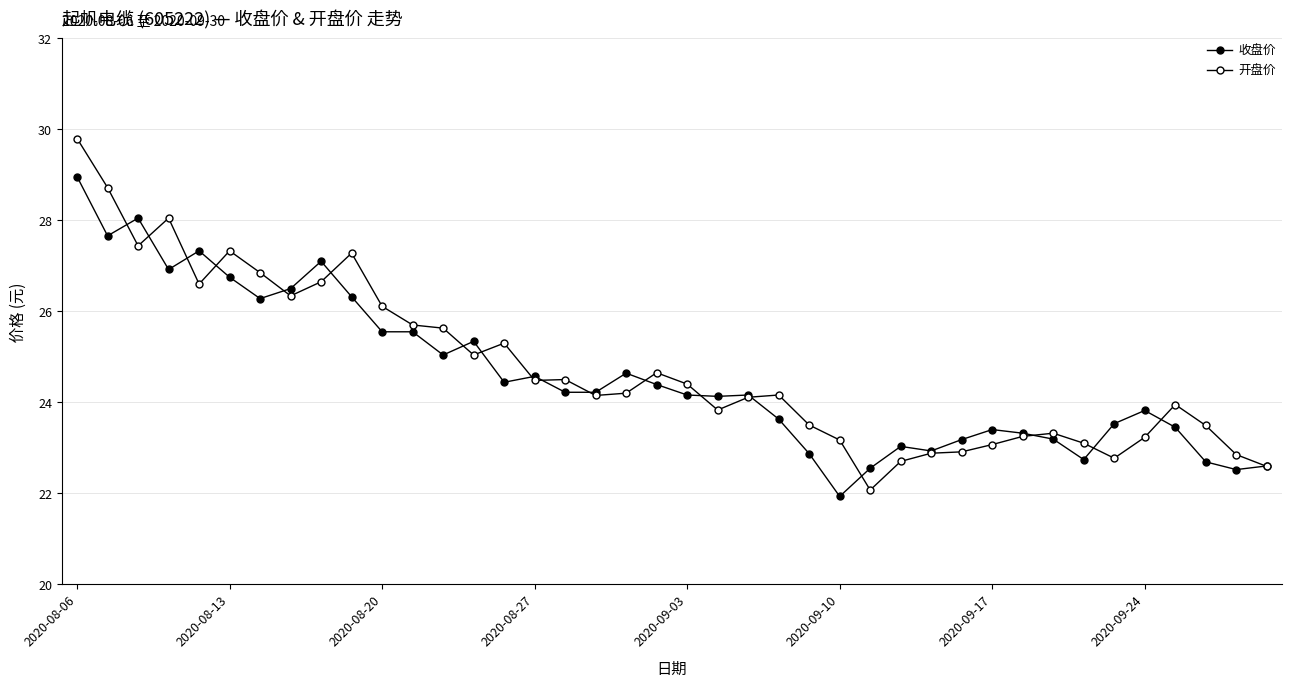

How many lines are shown in the chart?

2